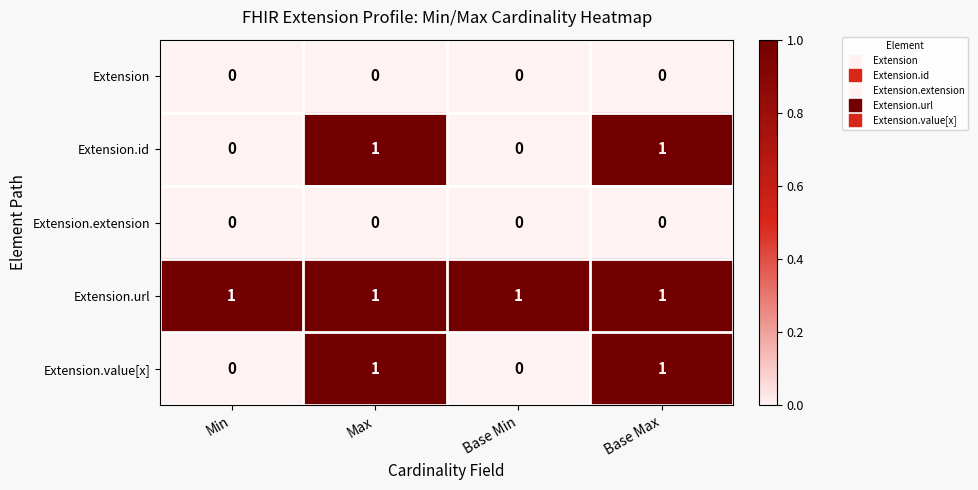

Reading right to left, transcribe all the data shown in this chart.

Extension: 0	0	0	0
Extension.id: 1	0	1	0
Extension.extension: 0	0	0	0
Extension.url: 1	1	1	1
Extension.value[x]: 1	0	1	0